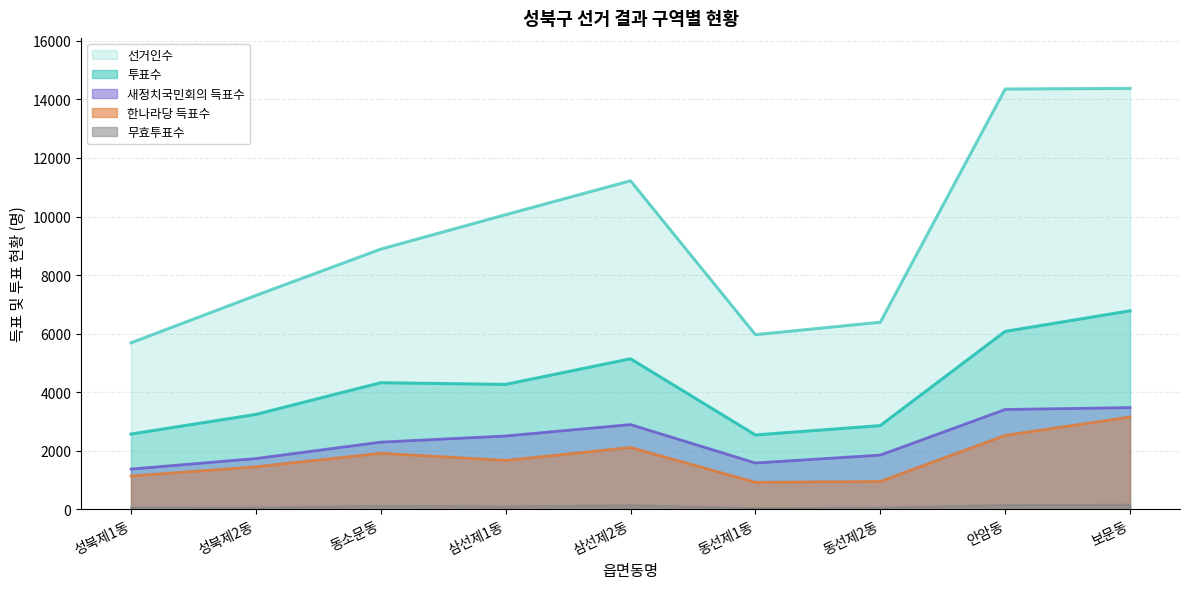

At which category is the sum across all series the highest?

보문동